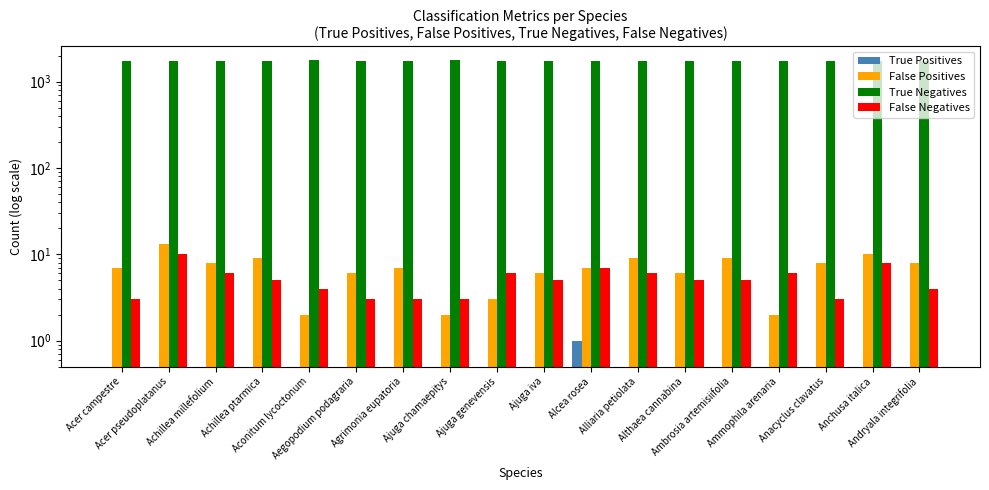

What is the maximum value for True Positives?

1